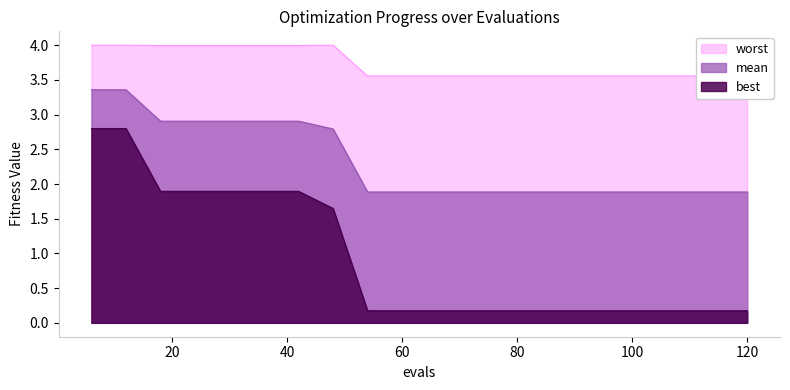

Which has a higher value, 78 or 42?

42